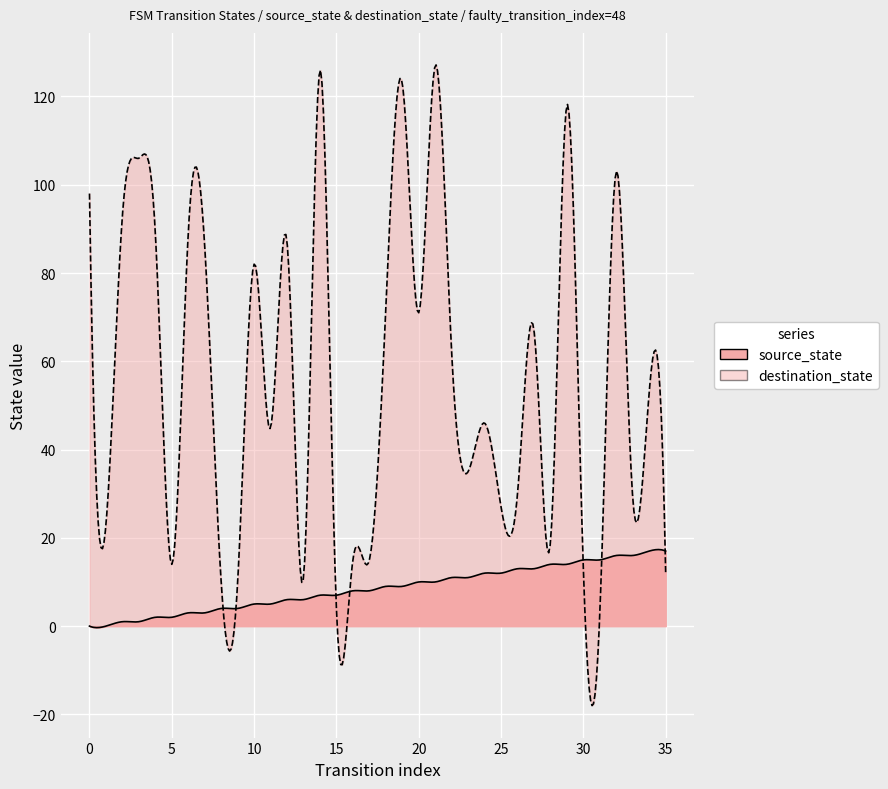

At which label does source_state first exceed 9?

20